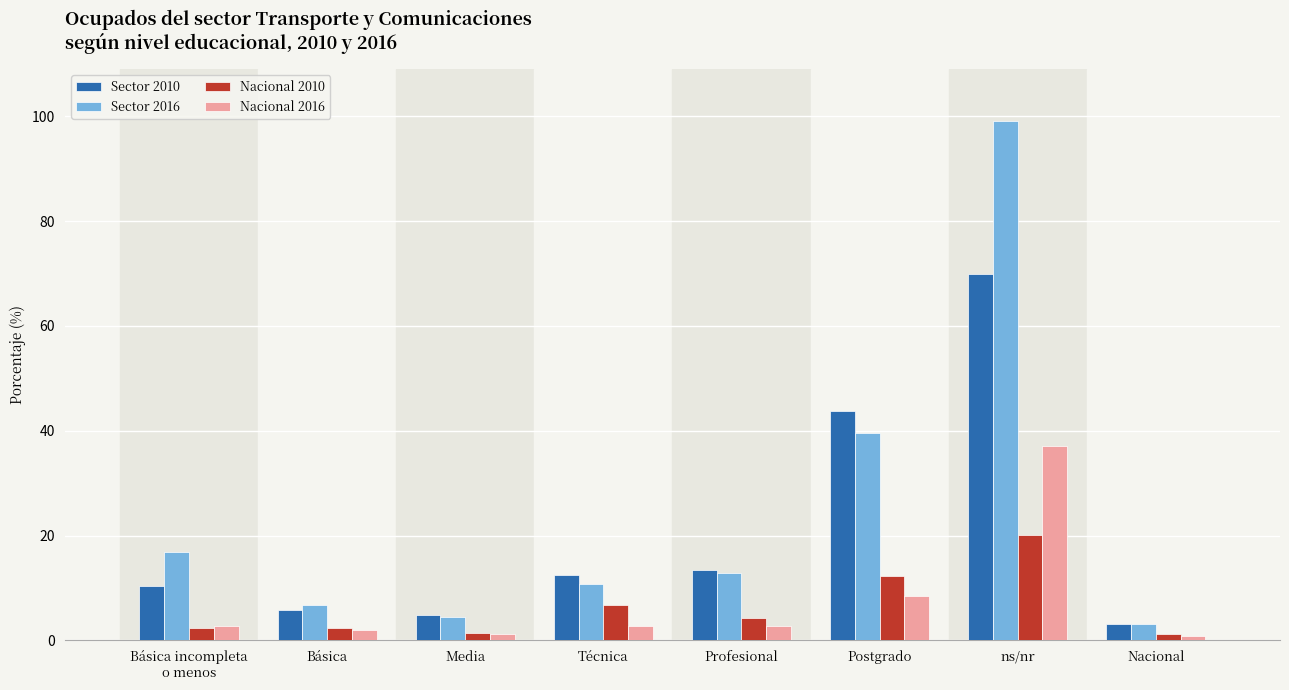

What is the minimum value shown in the chart?

0.8